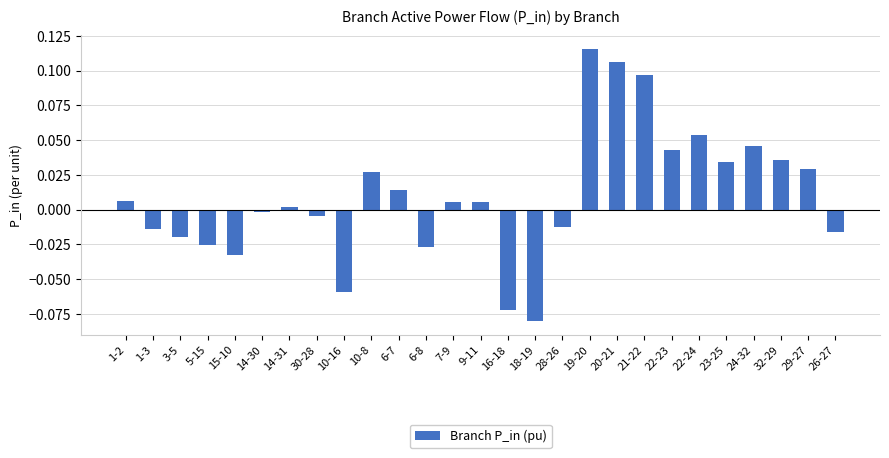

How many series are shown in this chart?

1